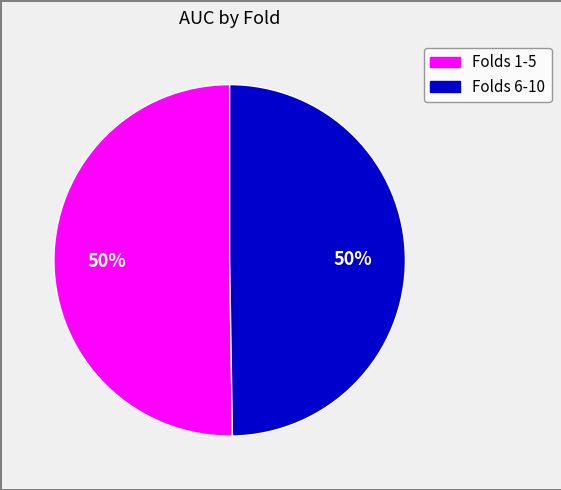

To the nearest percent, what is the average slice percentage?

50%